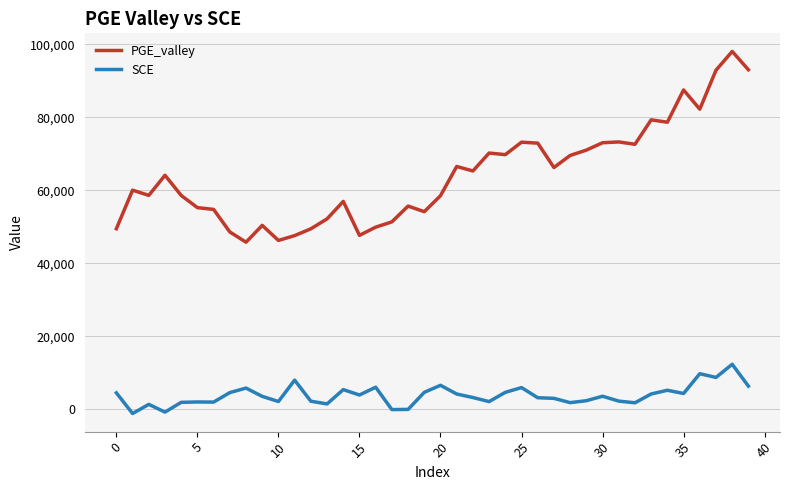

Does the chart display data point markers on the line(s)?

No